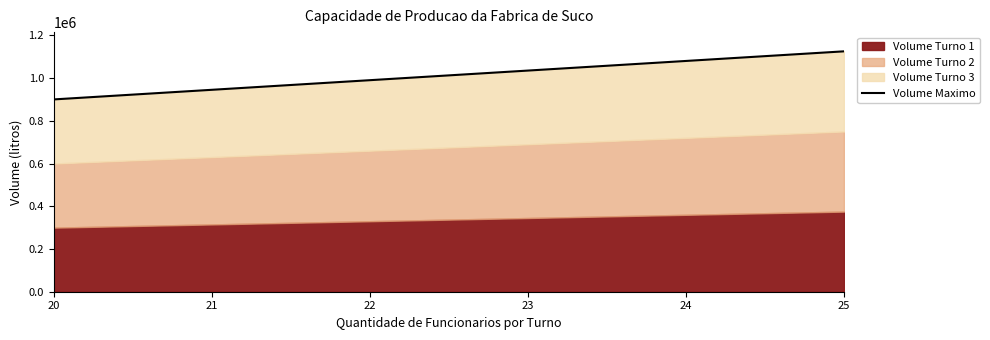

The chart shows a value of 2012687 at 25. True or false?

False